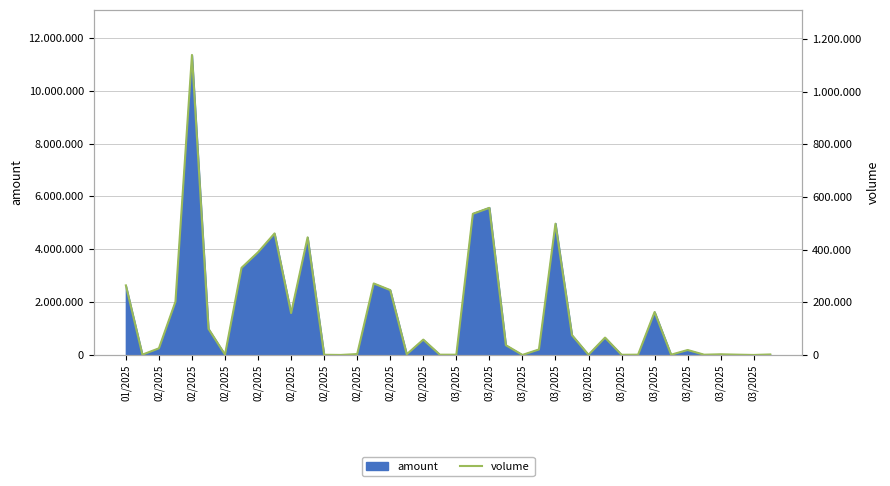

How many lines are shown in the chart?

1